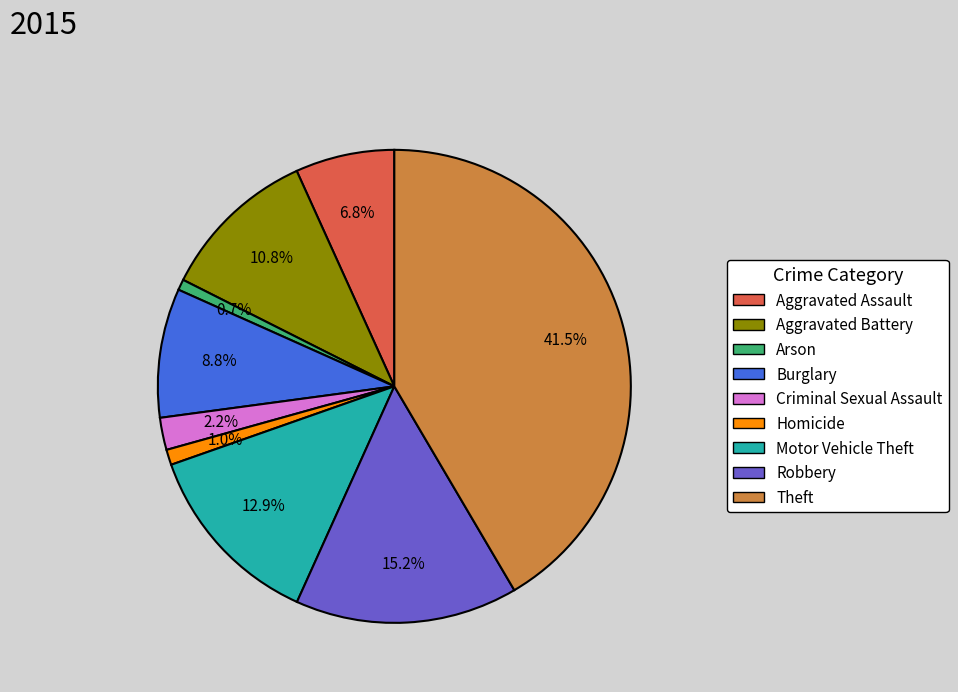

How much of the chart is everything except Motor Vehicle Theft?

87.1%